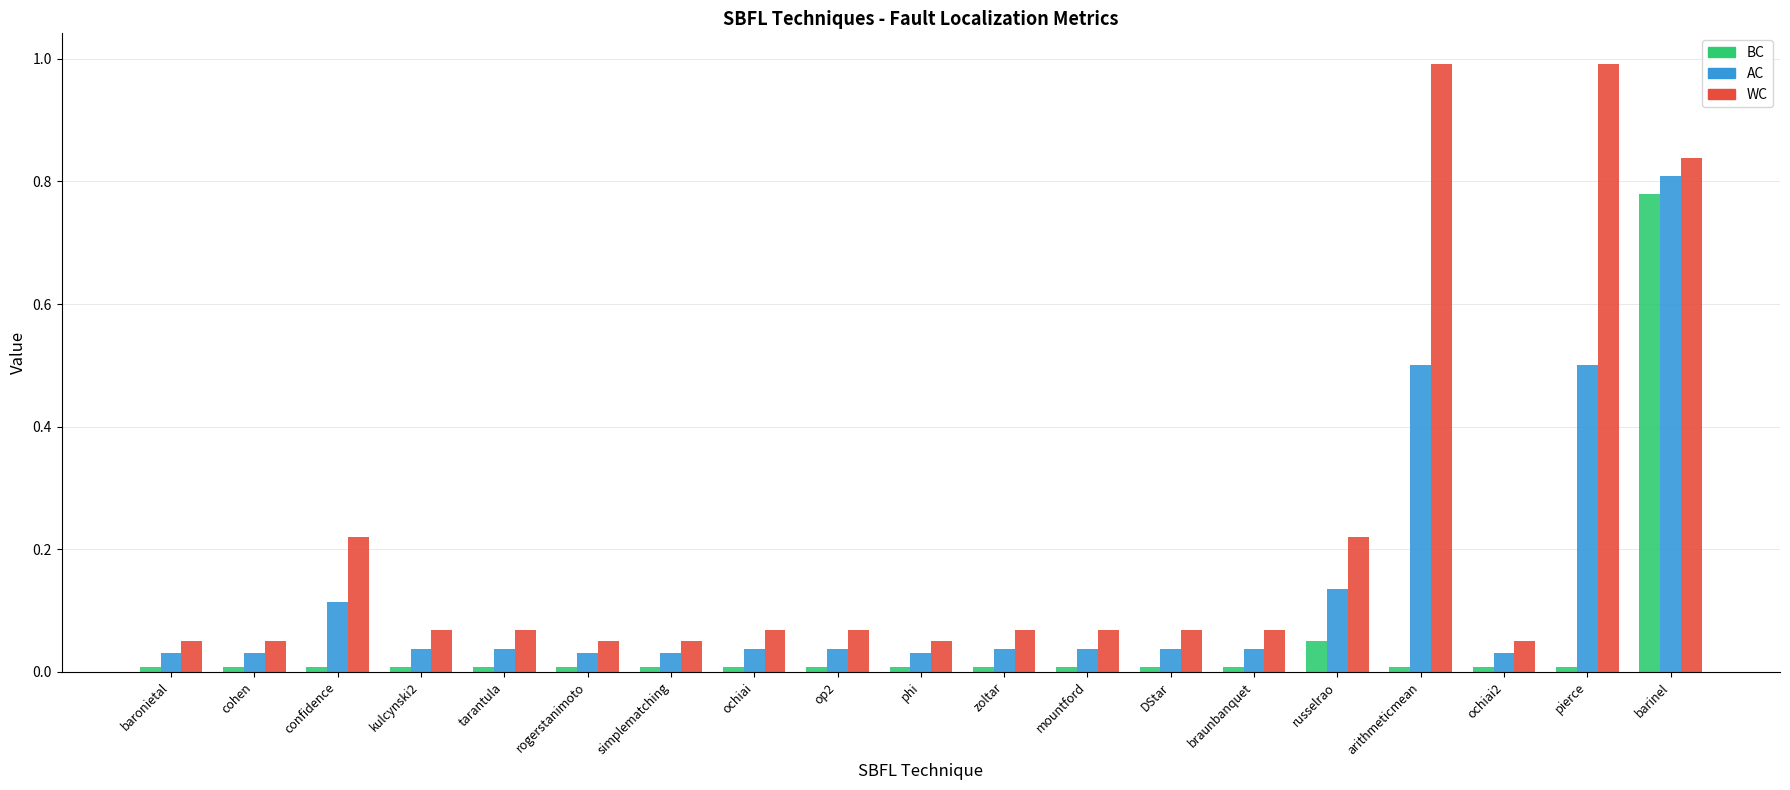

The AC series shows 0.2 at arithmeticmean. True or false?

False